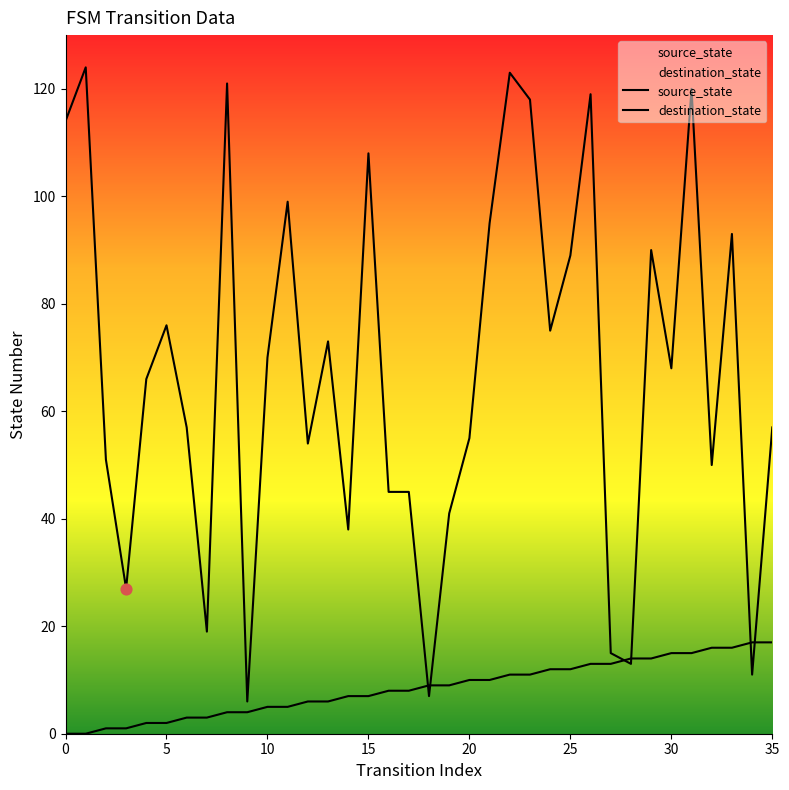

What is the total value across all series at 17?

53